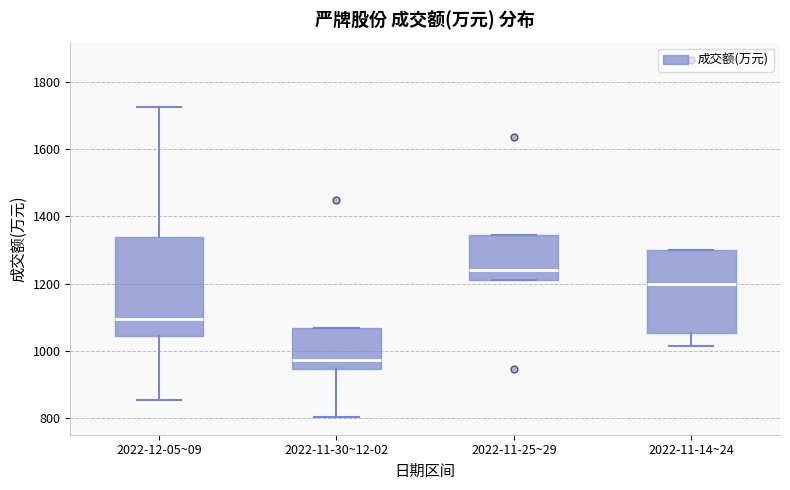

Which box has the highest median line?

2022-11-25~29